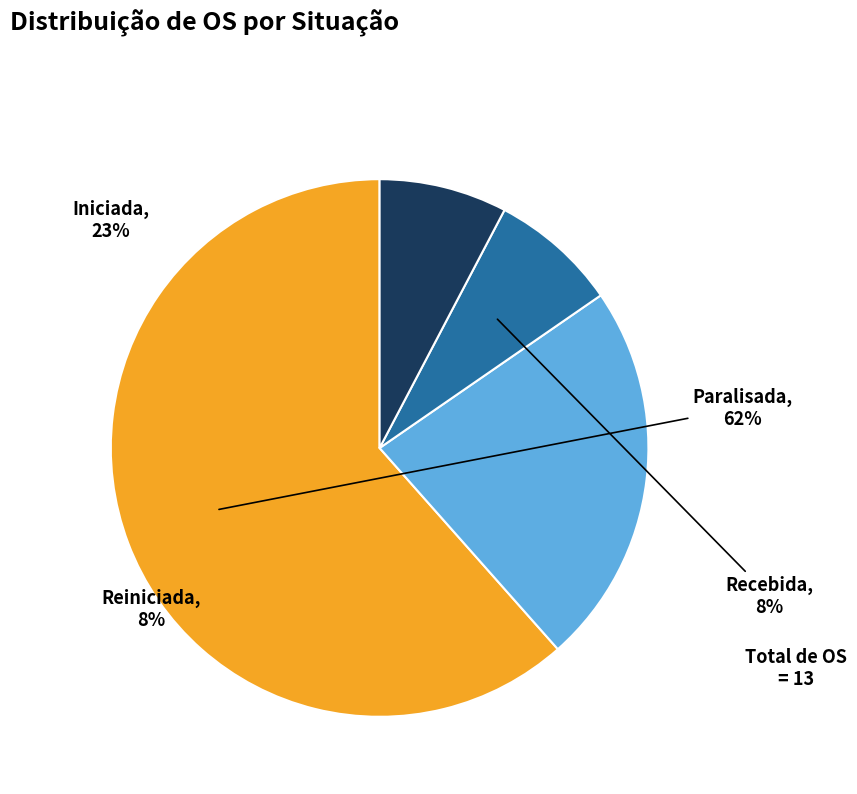

How many segments does this pie chart have?

4